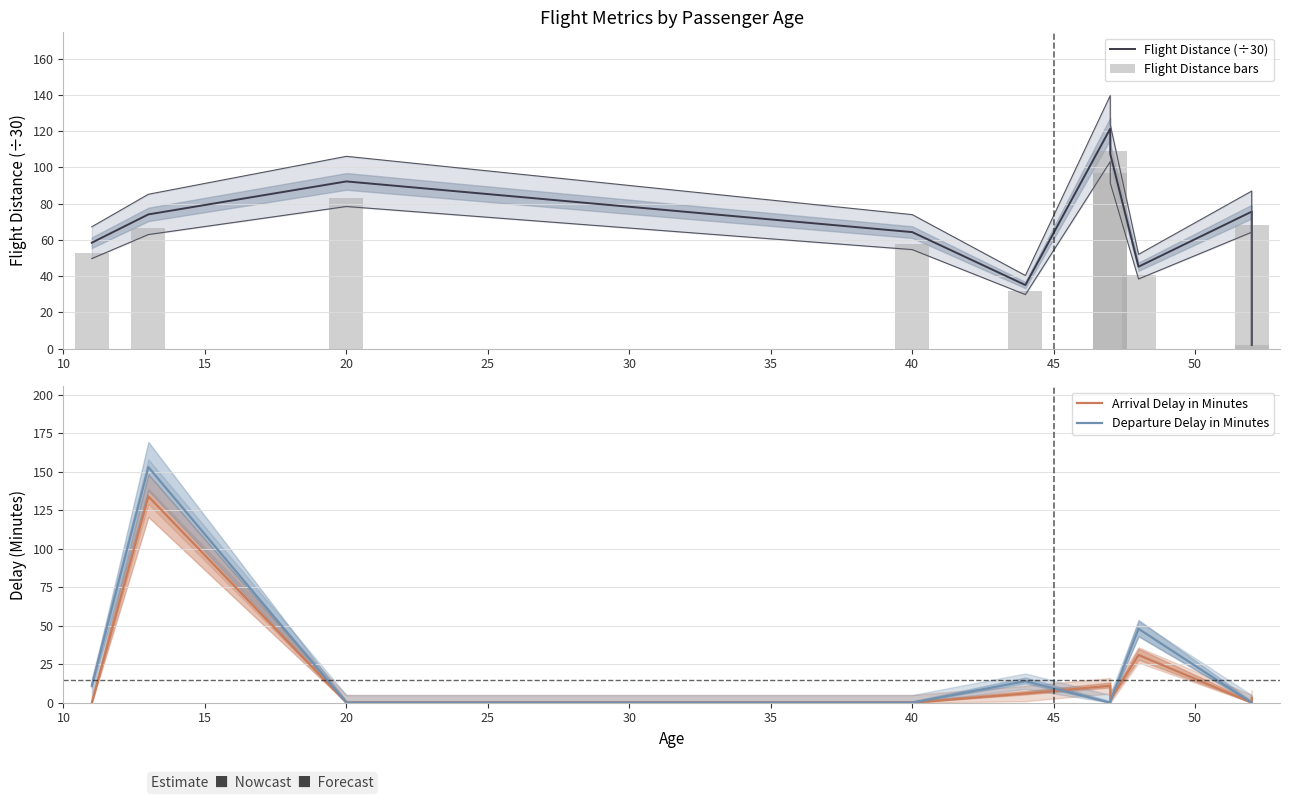

What is the difference between the second highest and minimum values in the Flight Distance bars series?

94.8